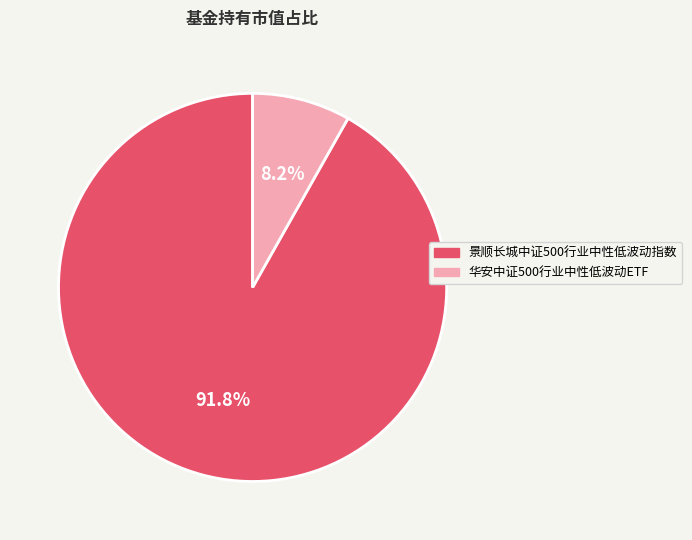

Which category accounts for the majority?

景顺长城中证500行业中性低波动指数